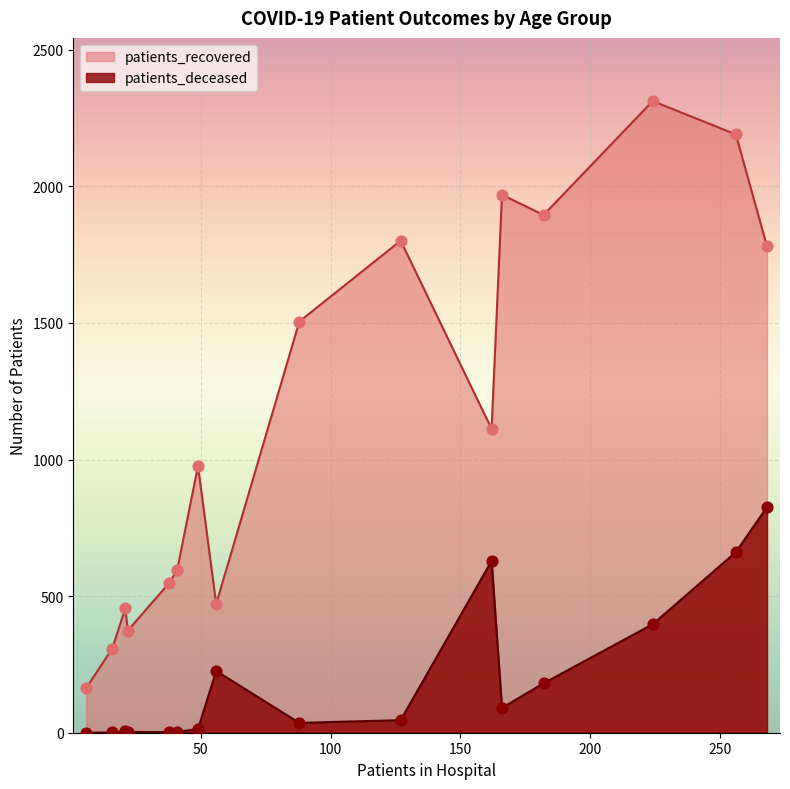

Which series has the widest spread of Y values?

patients_recovered